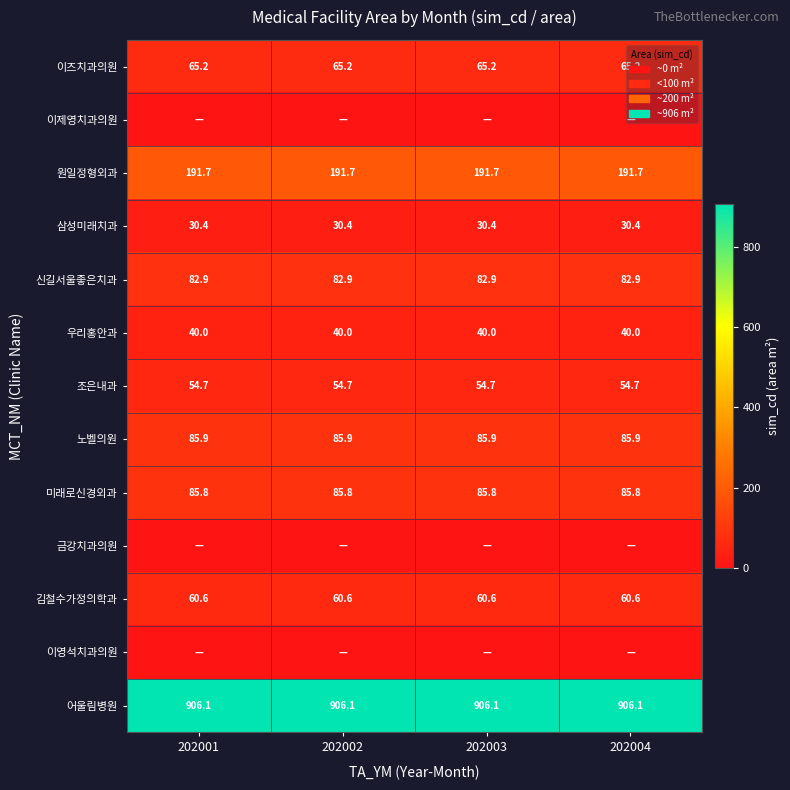

Between 202002 and 202001, which is larger?

202002